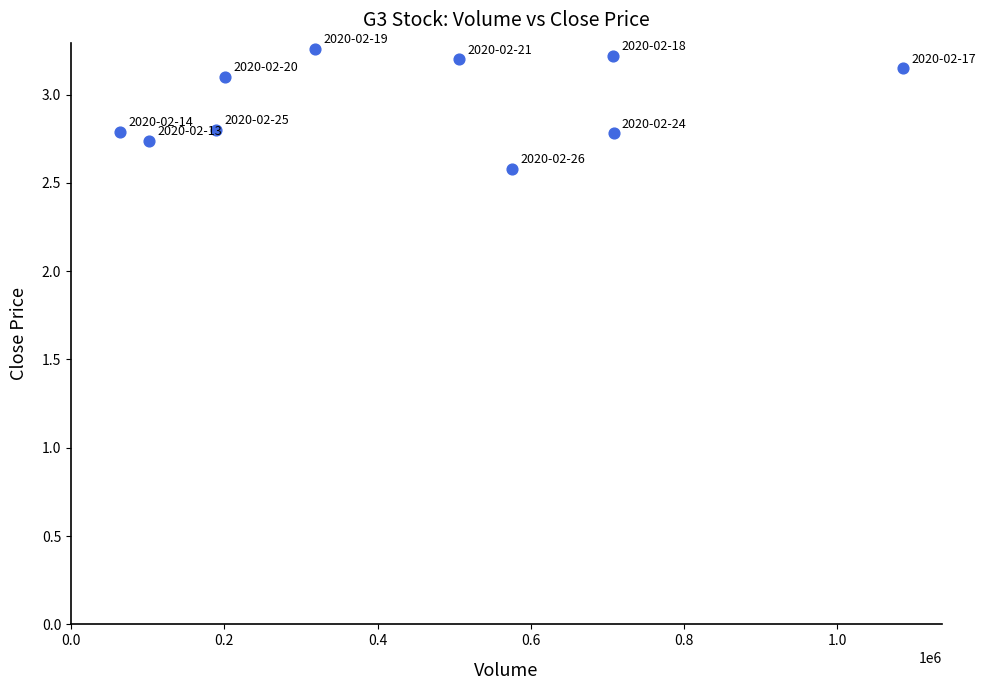

What Y value in the scatter plot is closest to 2?

2.6